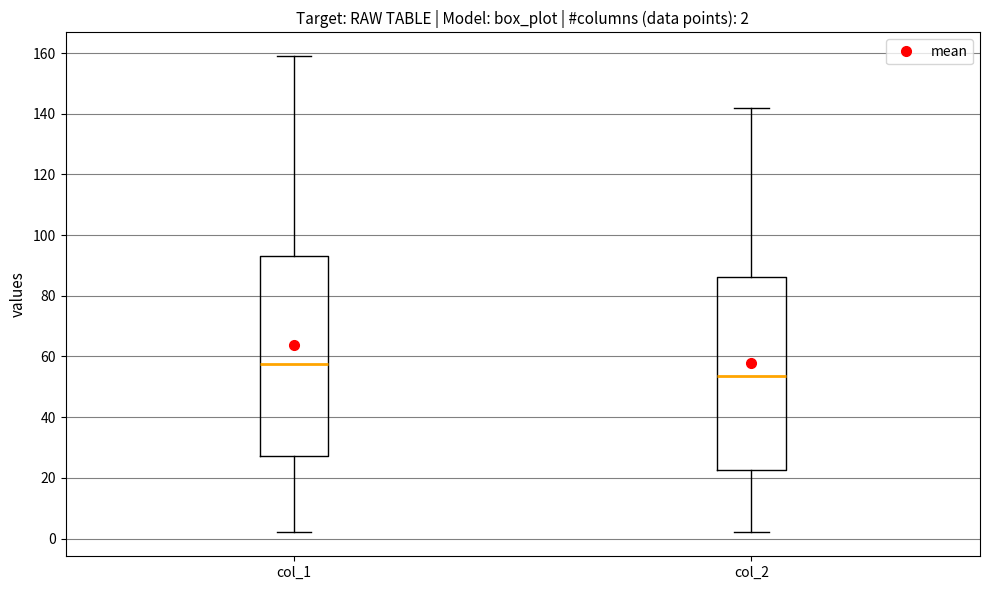

Which box's median line is the lowest?

col_2